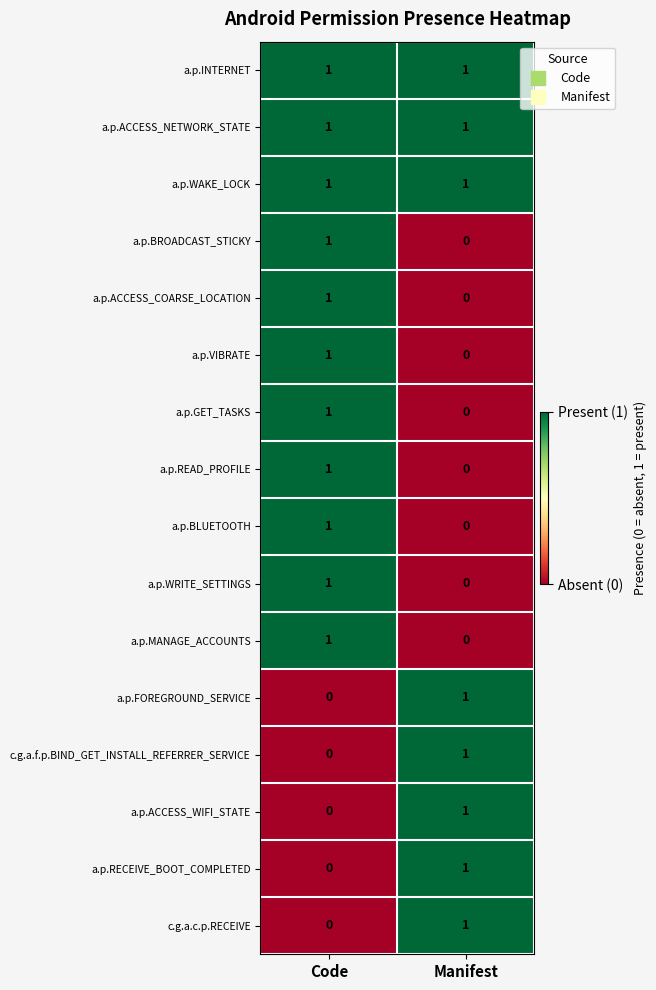

Where is c.g.a.c.p.RECEIVE nearest to the value 0?

Code